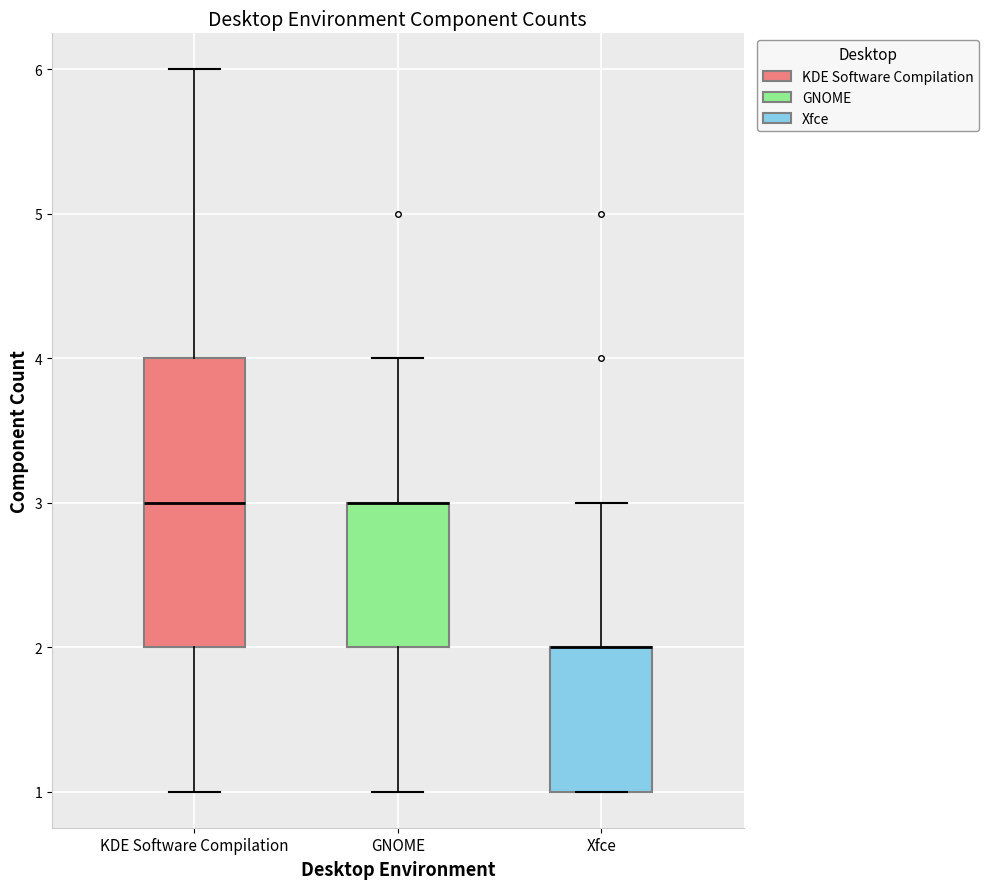

Reading left to right, read every box against the y-axis: the position of its median line, the range the box covers, and the ends of its whiskers. The values are not printed on the chart, so give them approximately, as read against the axis.

KDE Software Compilation: median 3, box 2 to 4, whiskers 1 to 6
GNOME: median 3 (drawn on the box's upper edge), box 2 to 3, whiskers 1 to 4
Xfce: median 2 (drawn on the box's upper edge), box 1 to 2, whiskers 1 to 3